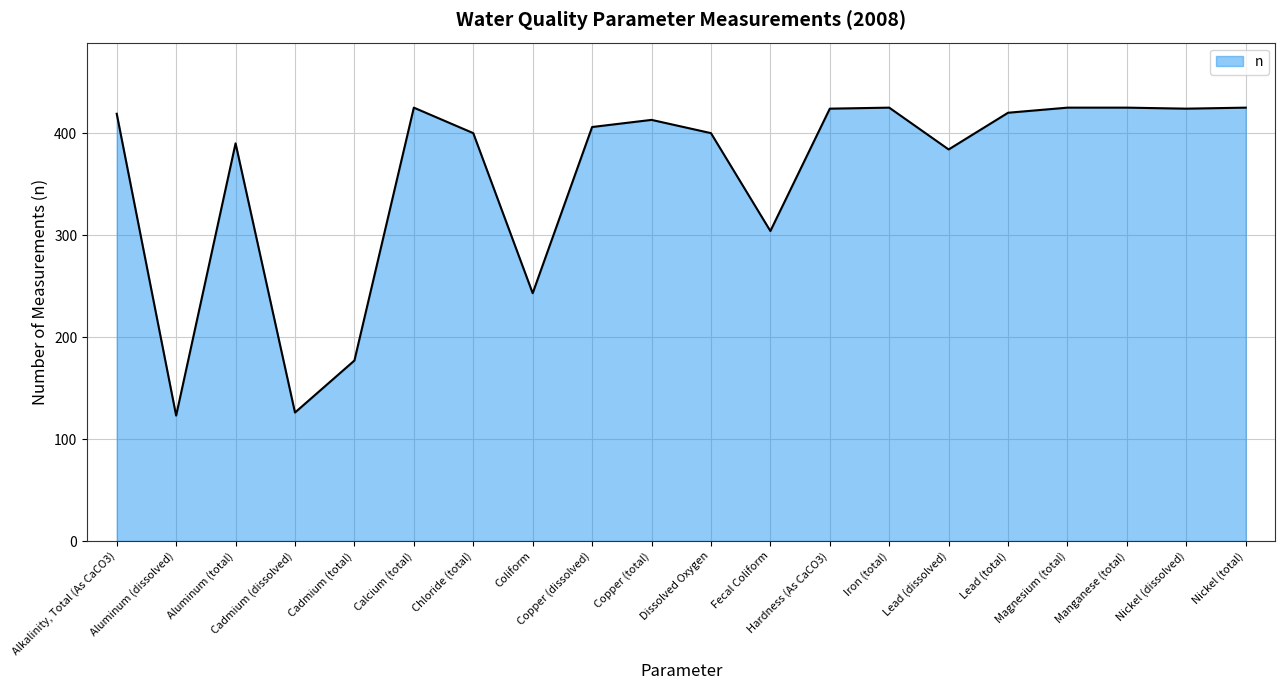

What is the maximum value shown in the chart?

425